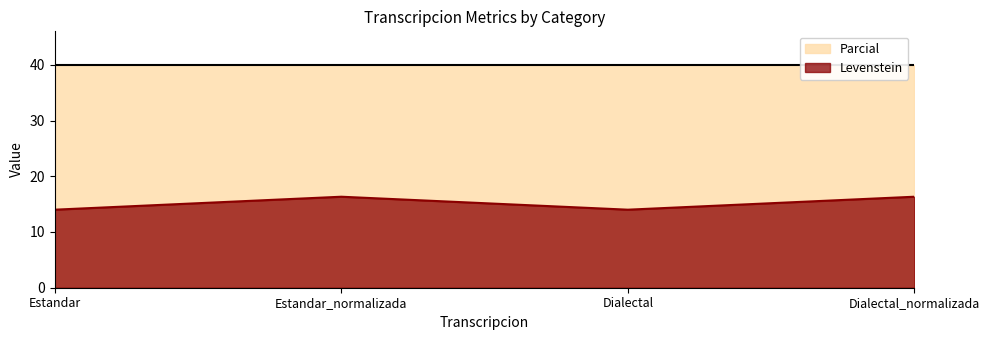

True or false: the data shows 18.4 at Estandar.

False